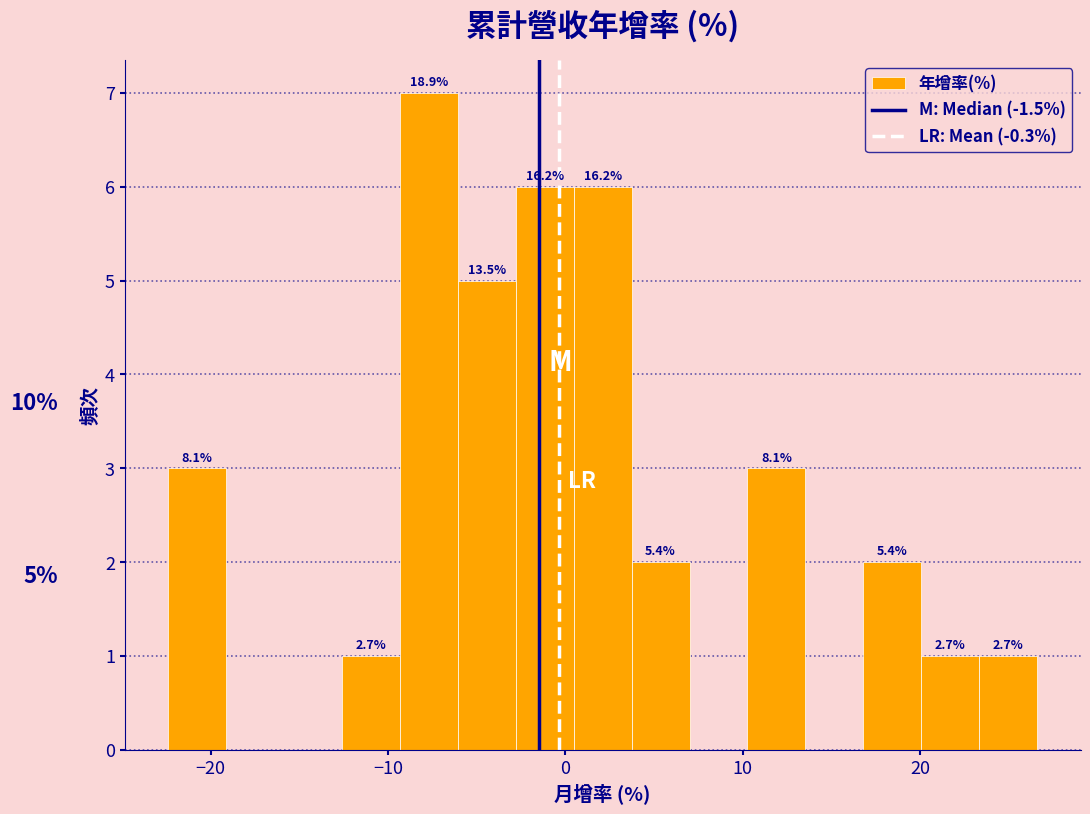

Around what value on the x-axis is the tallest bar? Give the approximate position of its centre, as read against the axis.

-8